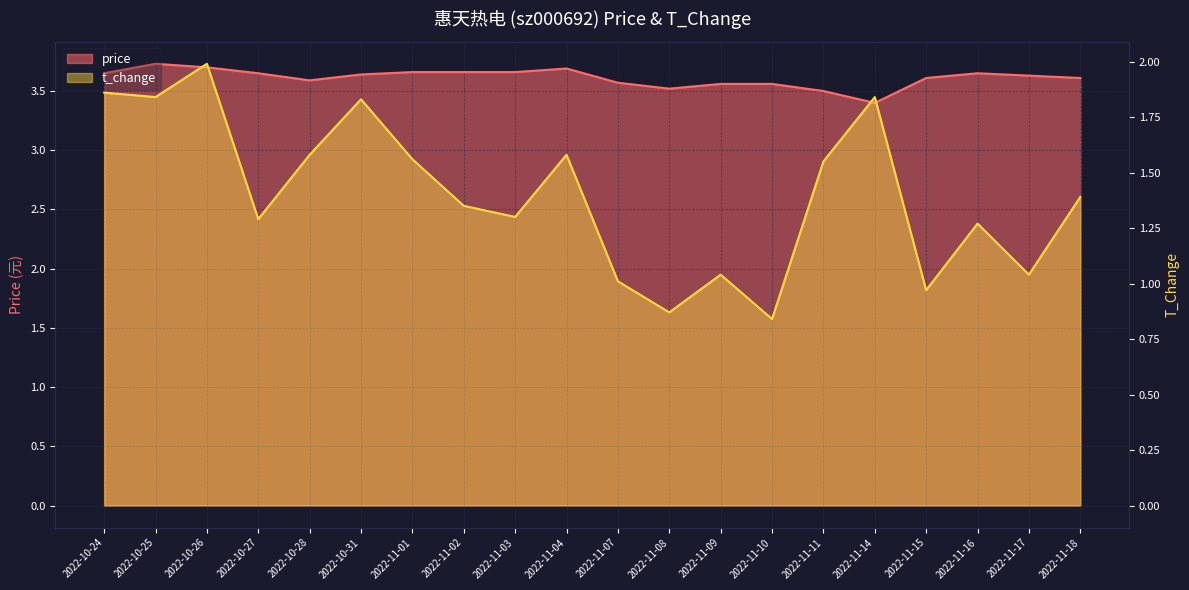

What is the sum of all t_change values?

28.0